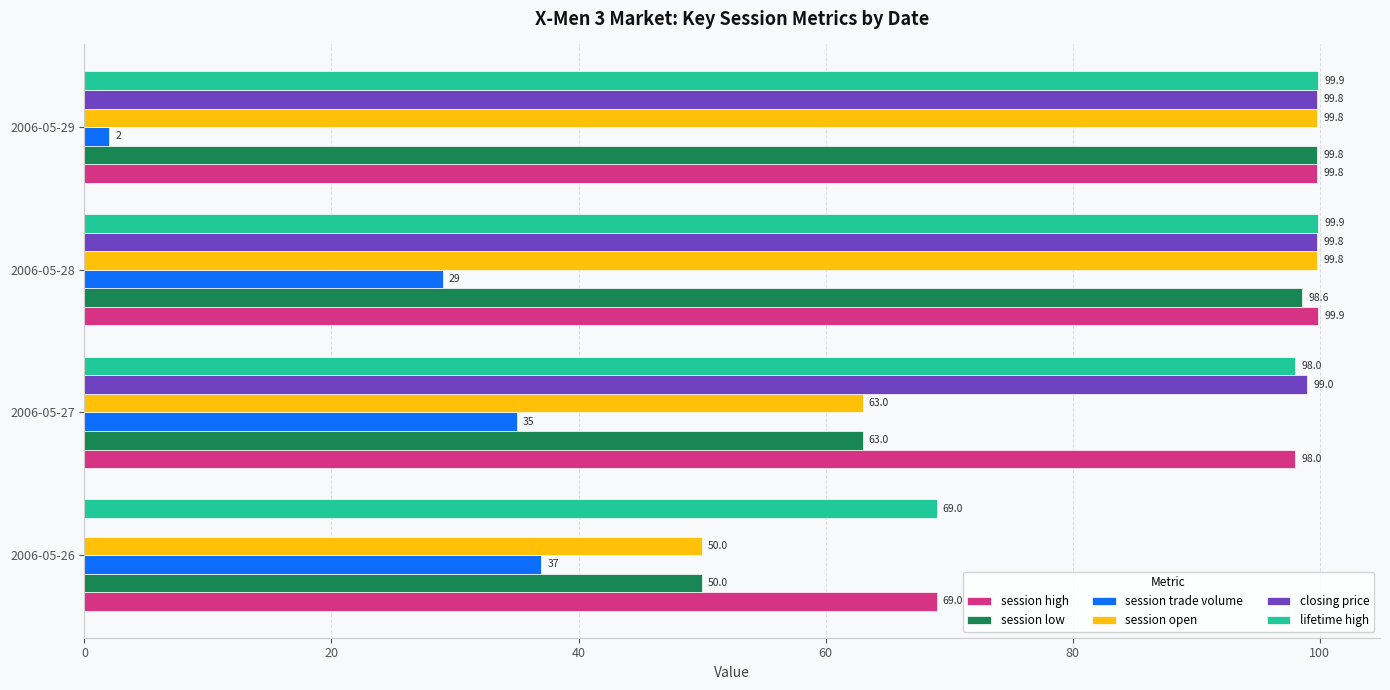

What is the sum of the session trade volume values at 2006-05-26 and 2006-05-27?

72.0